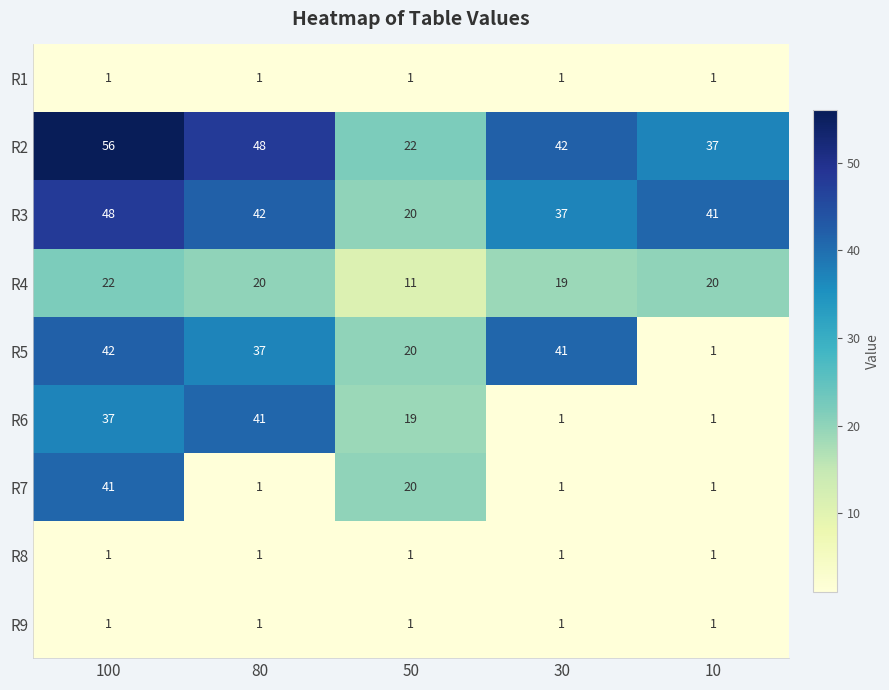

How many data points in R2 are less than 42?

2